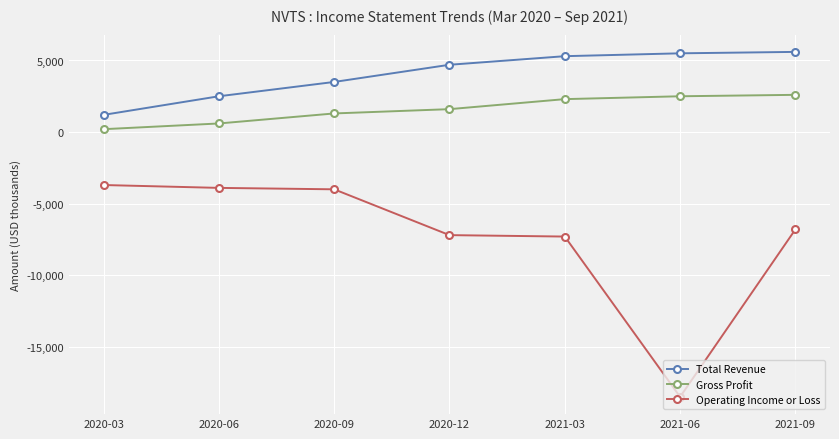

What is the greatest value displayed?

5600